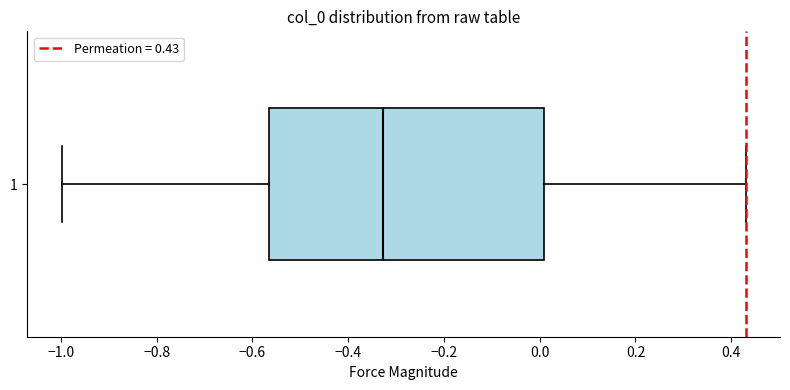

Transcribe this box plot: give where the median line is, the range the box spans, and where the two whiskers end, as read against the x-axis. The values are not printed on the chart, so give them approximately, as read against the axis.

median -0.32, box -0.56 to 0.00, whiskers -1.00 to 0.44